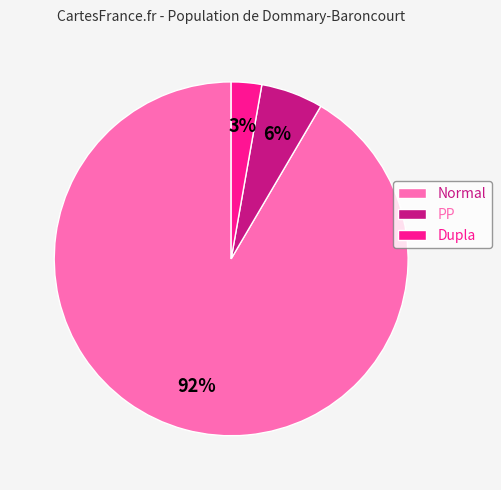

Which has a higher value, PP or Dupla?

PP